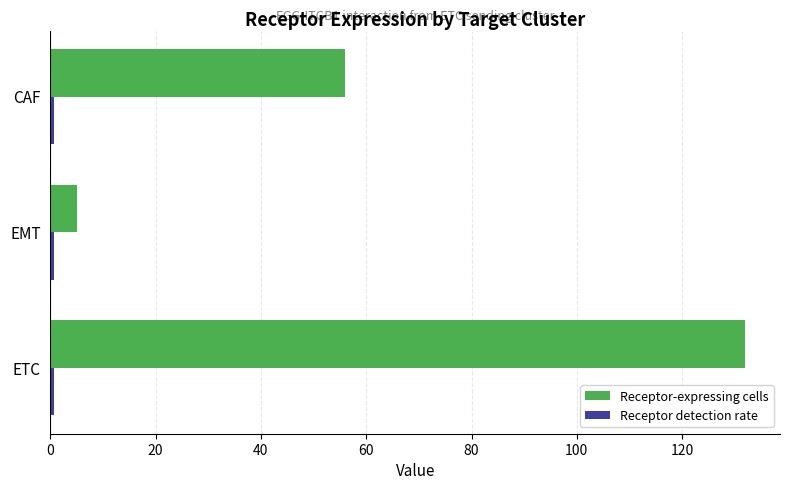

At which category is the sum across all series the highest?

ETC